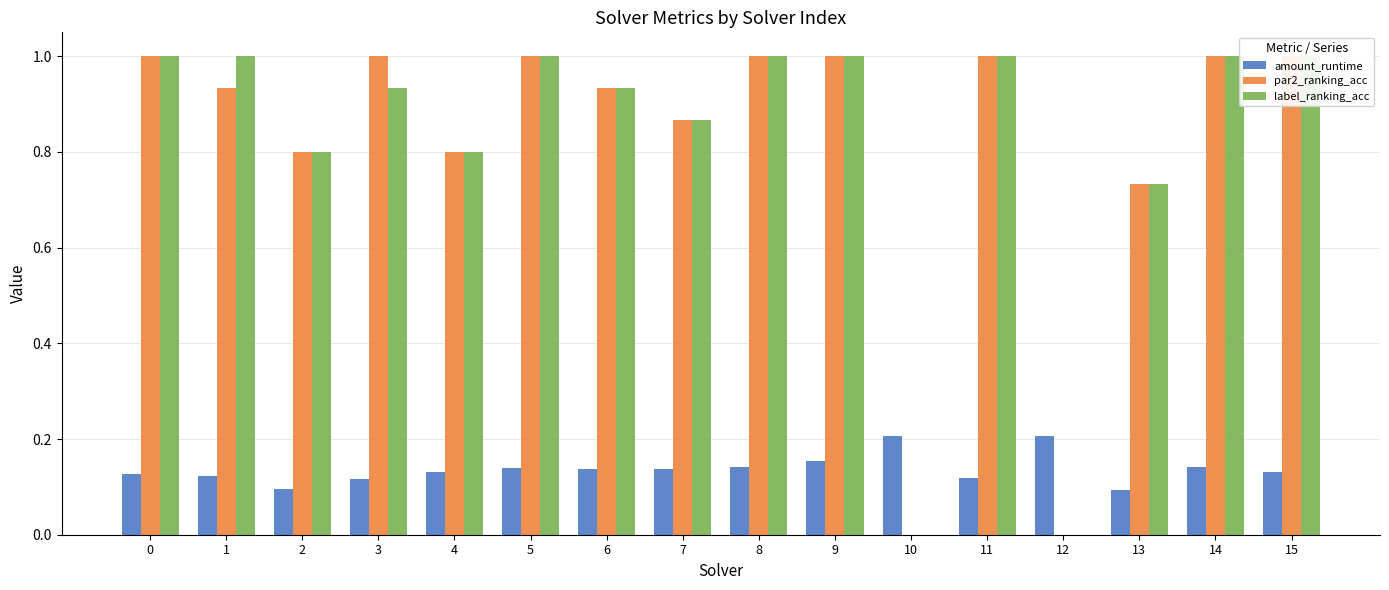

What is the difference between the par2_ranking_acc values at 11 and 2?

0.2